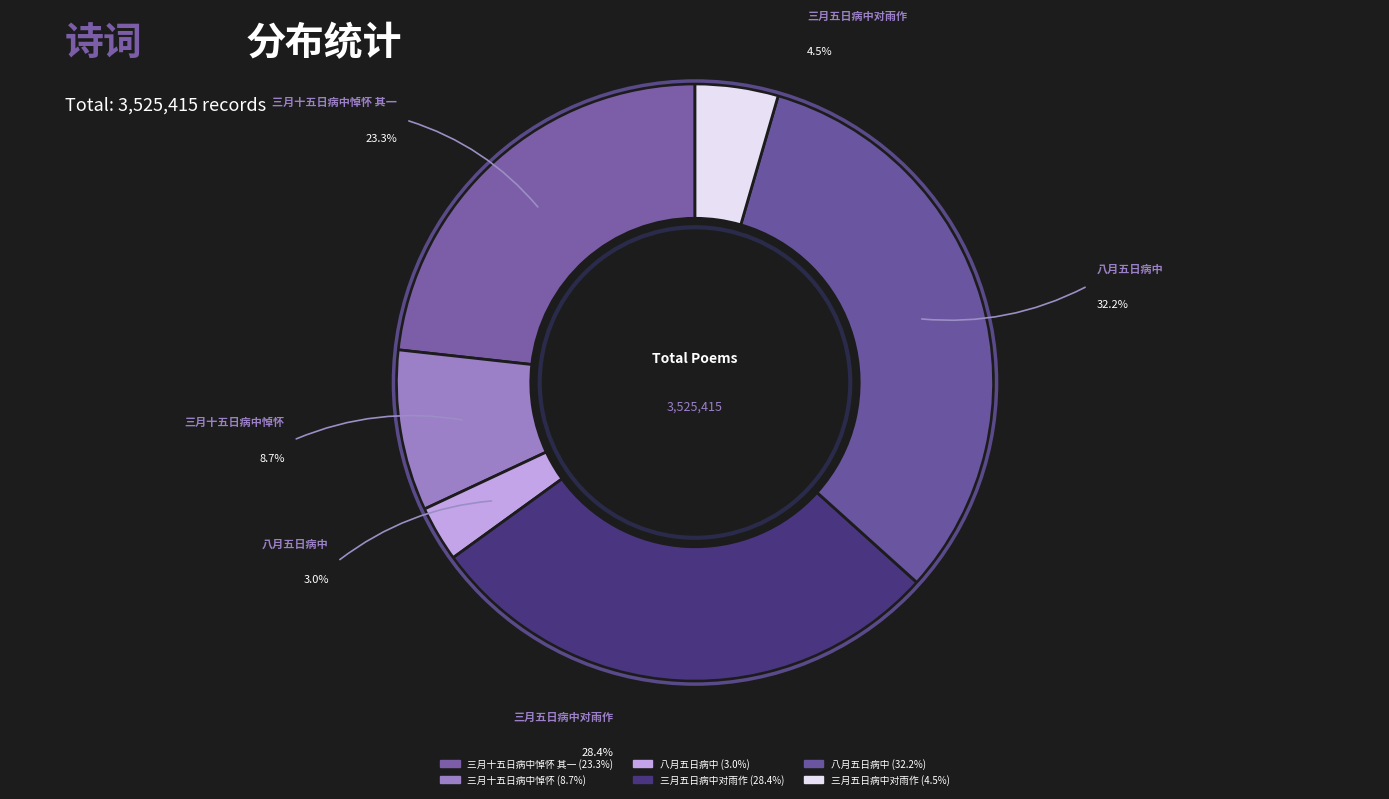

Does any single category account for the majority?

No